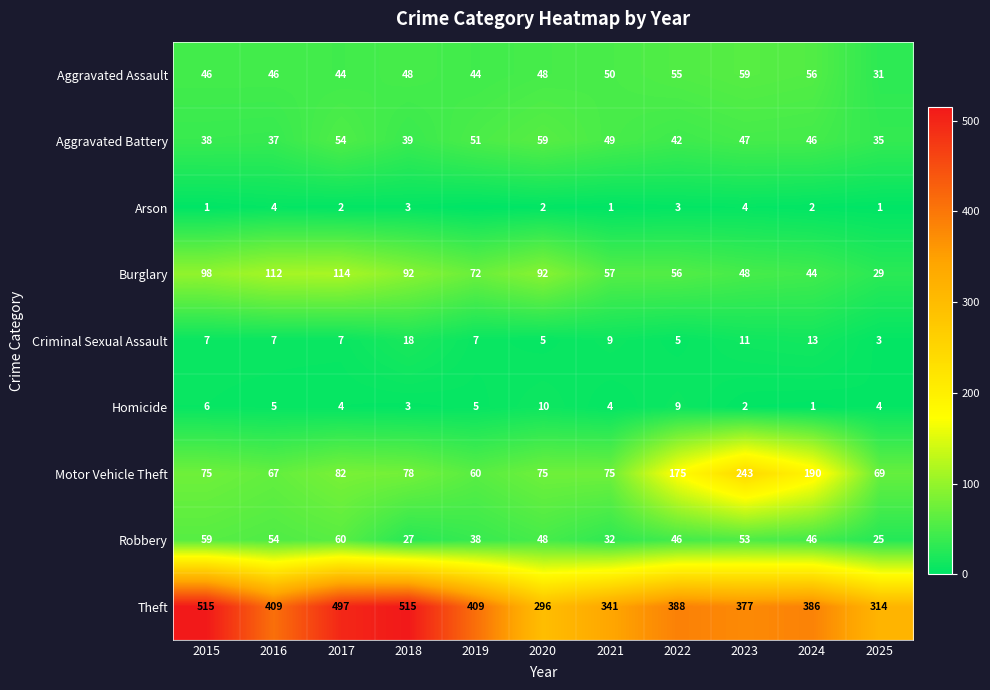

How many data points does each series have?

11